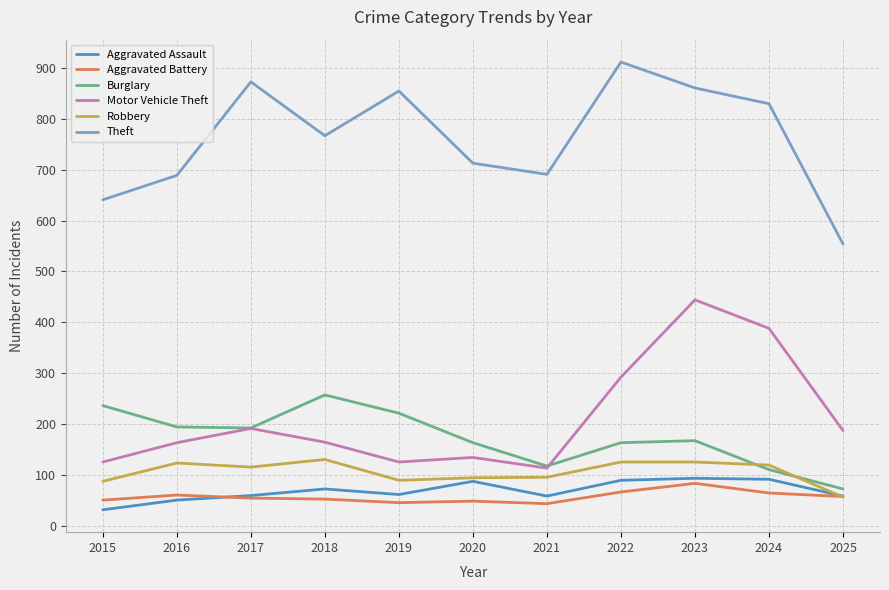

What is the total value across all series at 2017?

1484